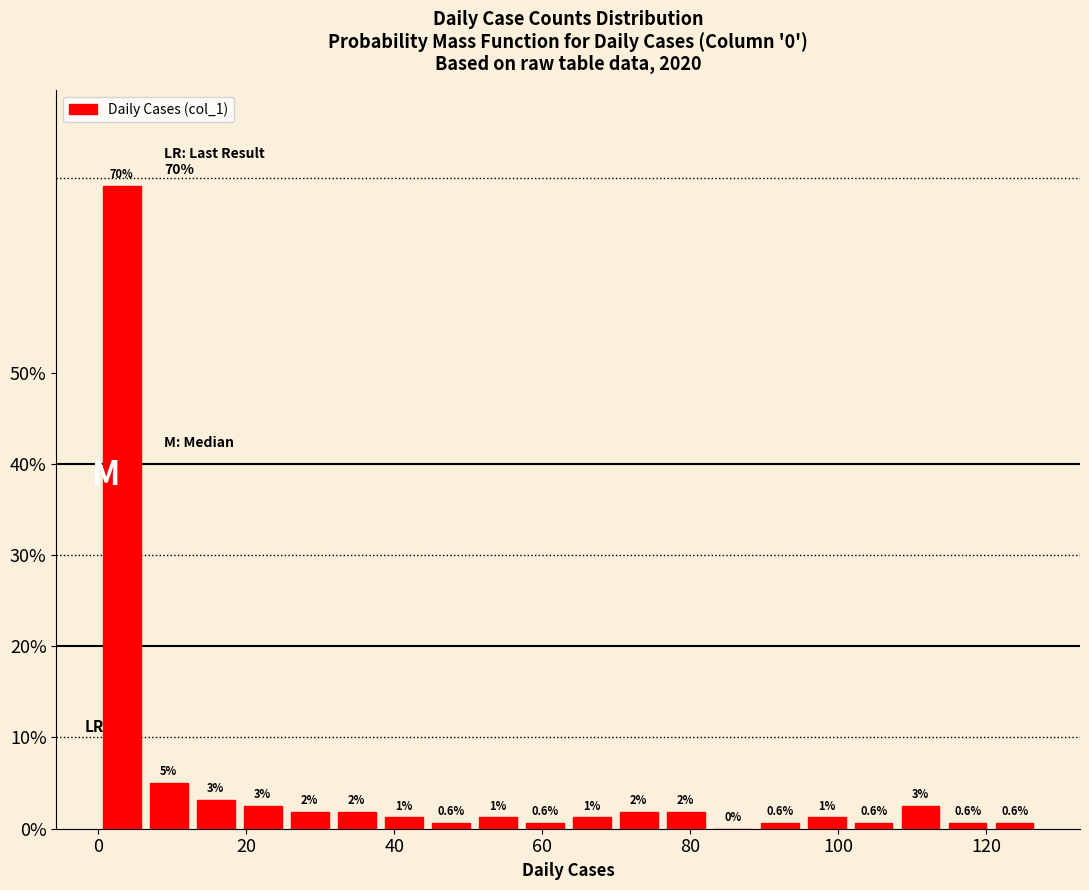

Around what value on the x-axis is the tallest bar? Give the approximate position of its centre, as read against the axis.

4